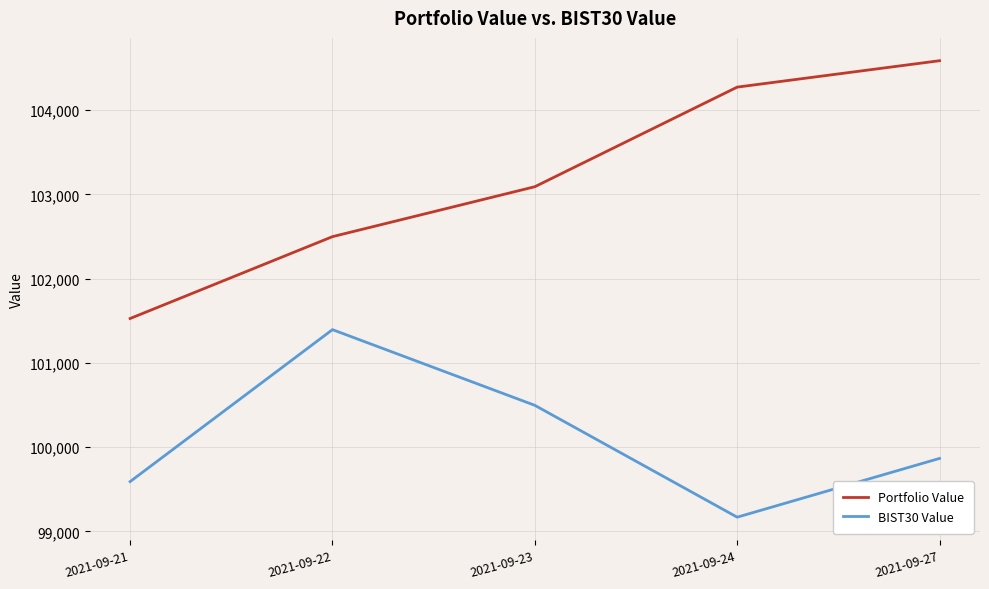

True or false: Portfolio Value and BIST30 Value cross at least once.

False